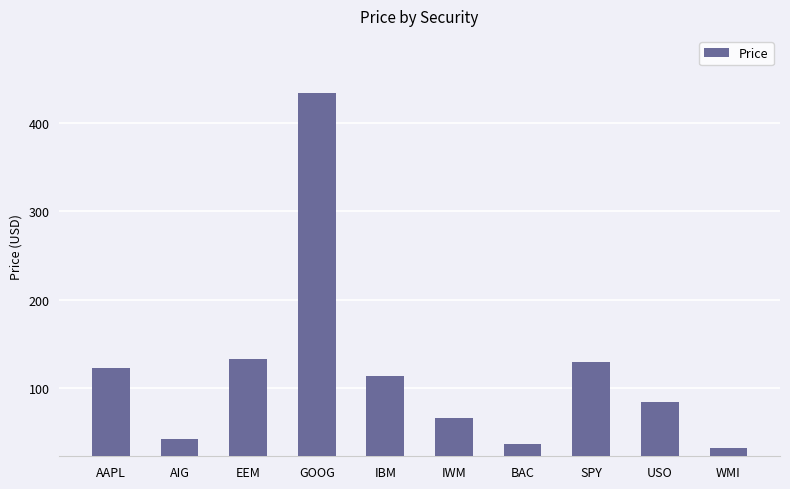

Where is the data nearest to the value 232?

EEM